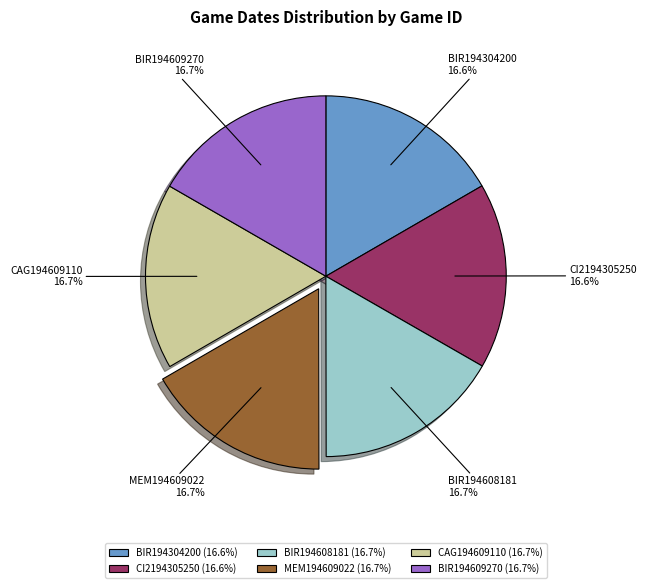

Is there any slice that represents more than half of the pie?

No